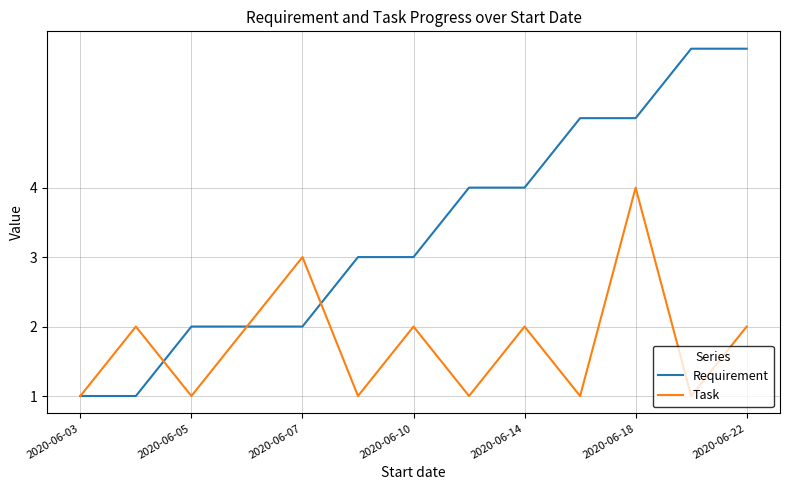

Which series has the largest total across all categories?

Requirement